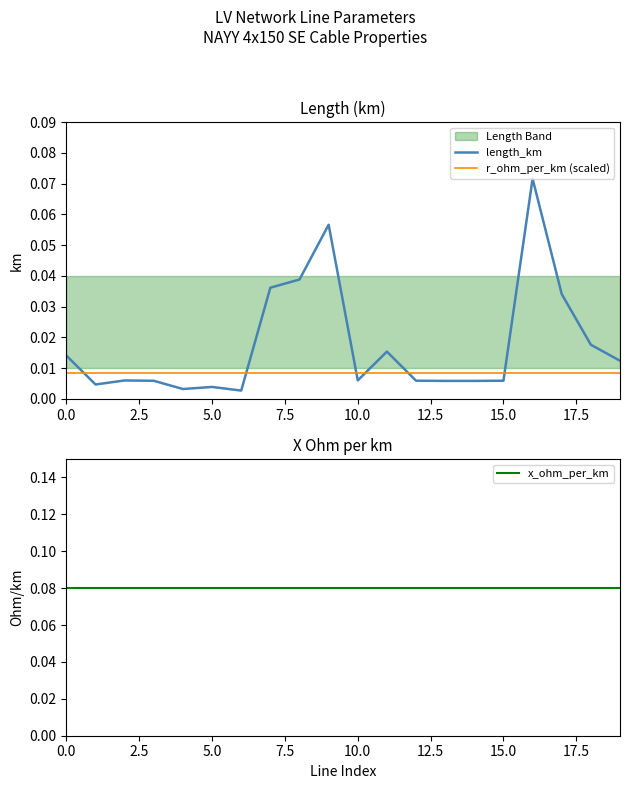

At 14, list the series in order from smallest to largest.

length_km, r_ohm_per_km (scaled), x_ohm_per_km